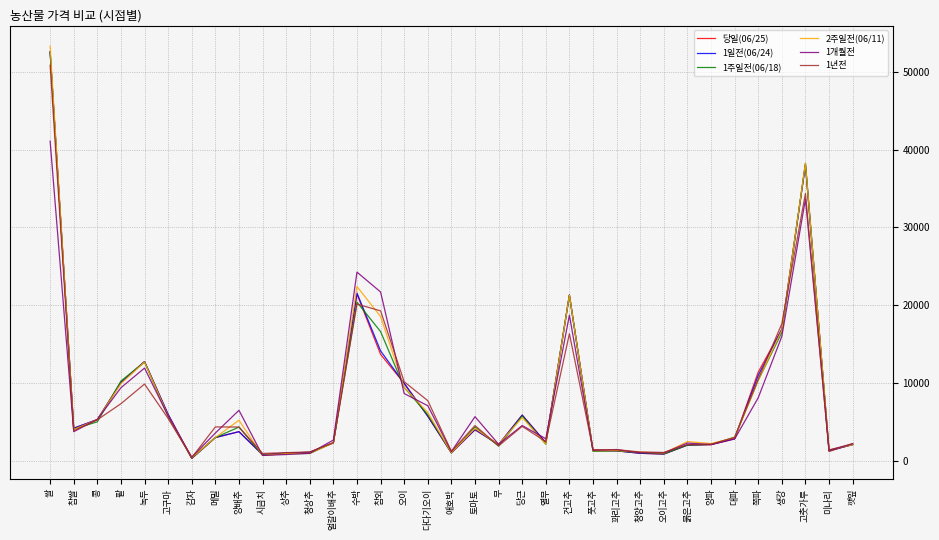

Which series changed the most between 양배추 and 무?

1개월전